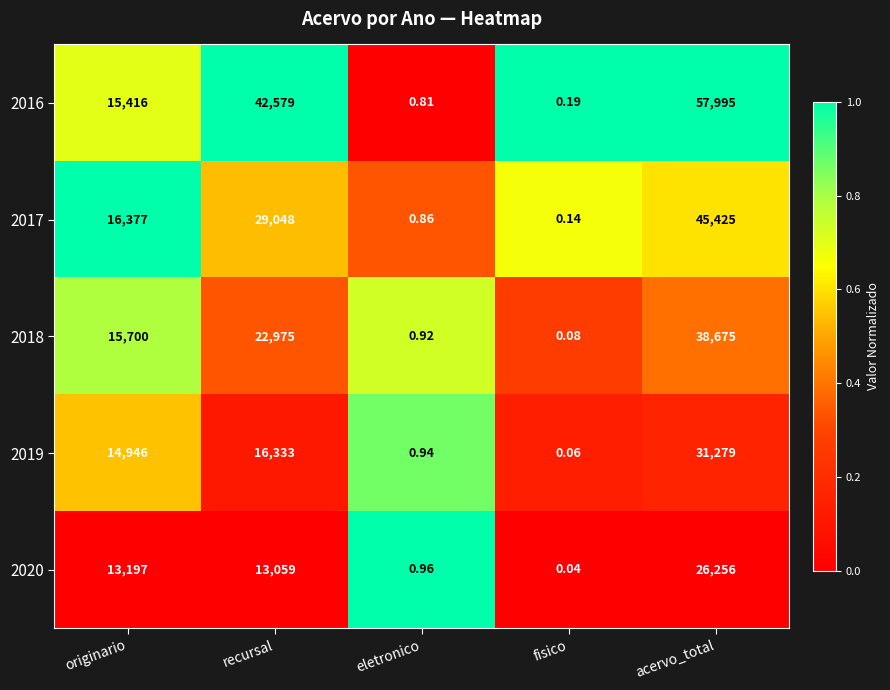

At which category is the sum across all series the highest?

acervo_total